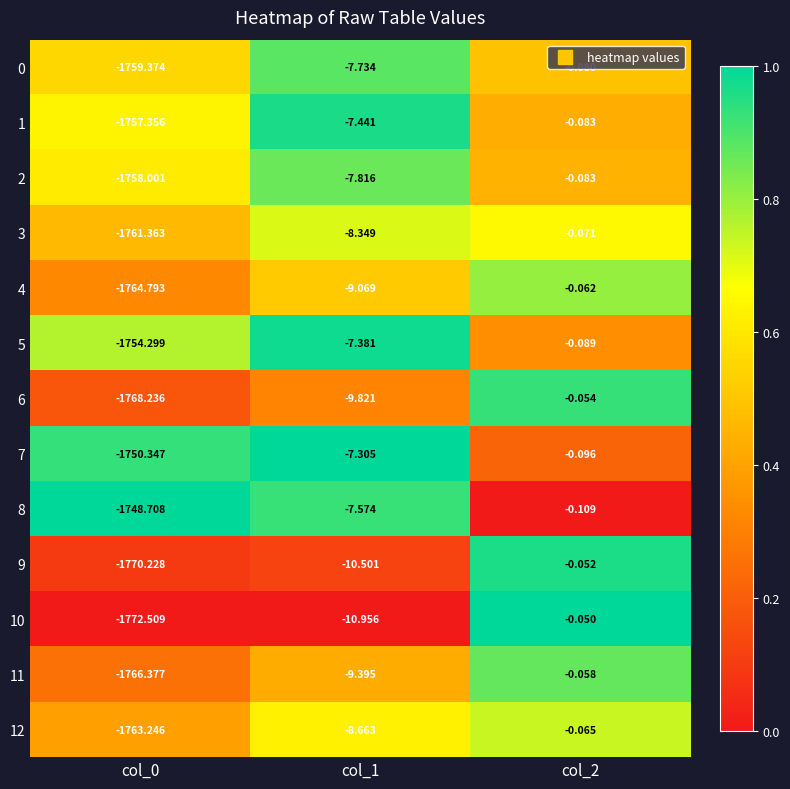

Is the value of 8 at col_2 greater than the value of 5 at col_1?

Yes